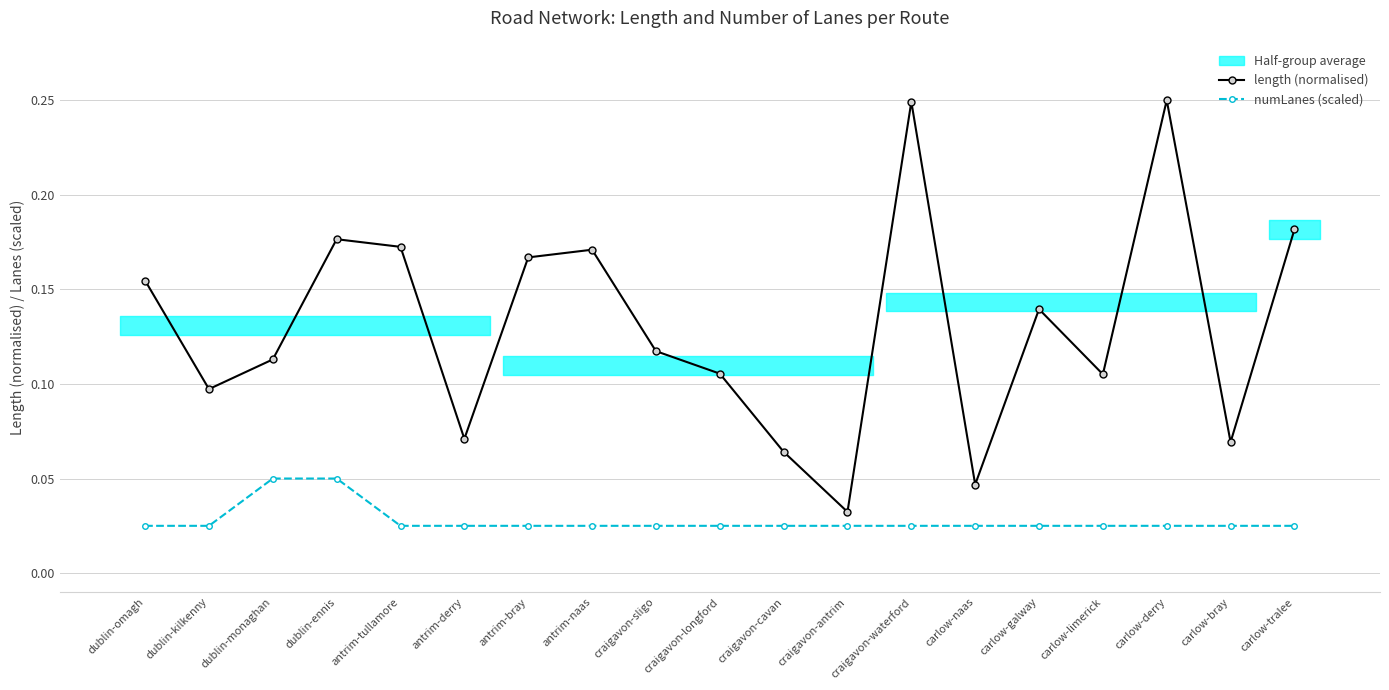

Reading left to right, list all the values displayed in this chart.

length (normalised): dublin-omagh=0.2	dublin-kilkenny=0.1	dublin-monaghan=0.1	dublin-ennis=0.2	antrim-tullamore=0.2	antrim-derry=0.1	antrim-bray=0.2	antrim-naas=0.2	craigavon-sligo=0.1	craigavon-longford=0.1	craigavon-cavan=0.1	craigavon-antrim=0.0	craigavon-waterford=0.2	carlow-naas=0.0	carlow-galway=0.1	carlow-limerick=0.1	carlow-derry=0.2	carlow-bray=0.1	carlow-tralee=0.2
numLanes (scaled): dublin-omagh=0.0	dublin-kilkenny=0.0	dublin-monaghan=0.1	dublin-ennis=0.1	antrim-tullamore=0.0	antrim-derry=0.0	antrim-bray=0.0	antrim-naas=0.0	craigavon-sligo=0.0	craigavon-longford=0.0	craigavon-cavan=0.0	craigavon-antrim=0.0	craigavon-waterford=0.0	carlow-naas=0.0	carlow-galway=0.0	carlow-limerick=0.0	carlow-derry=0.0	carlow-bray=0.0	carlow-tralee=0.0